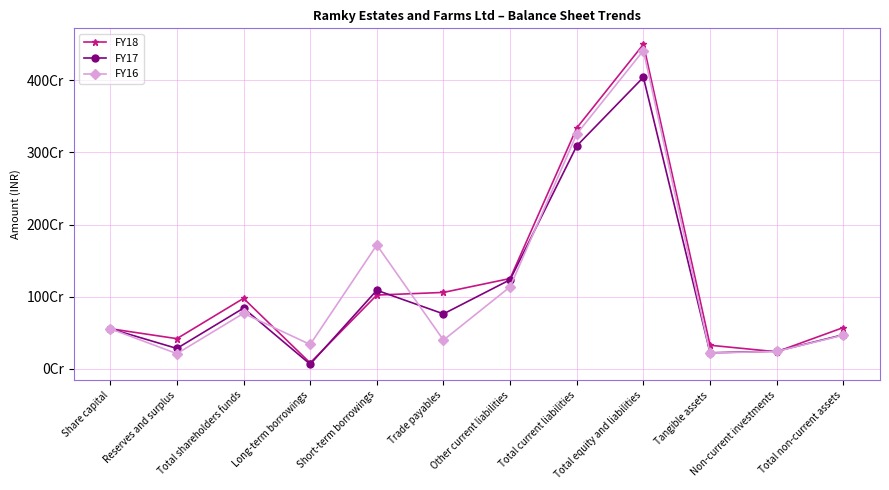

Which series changed the most between Short-term borrowings and Total equity and liabilities?

FY18